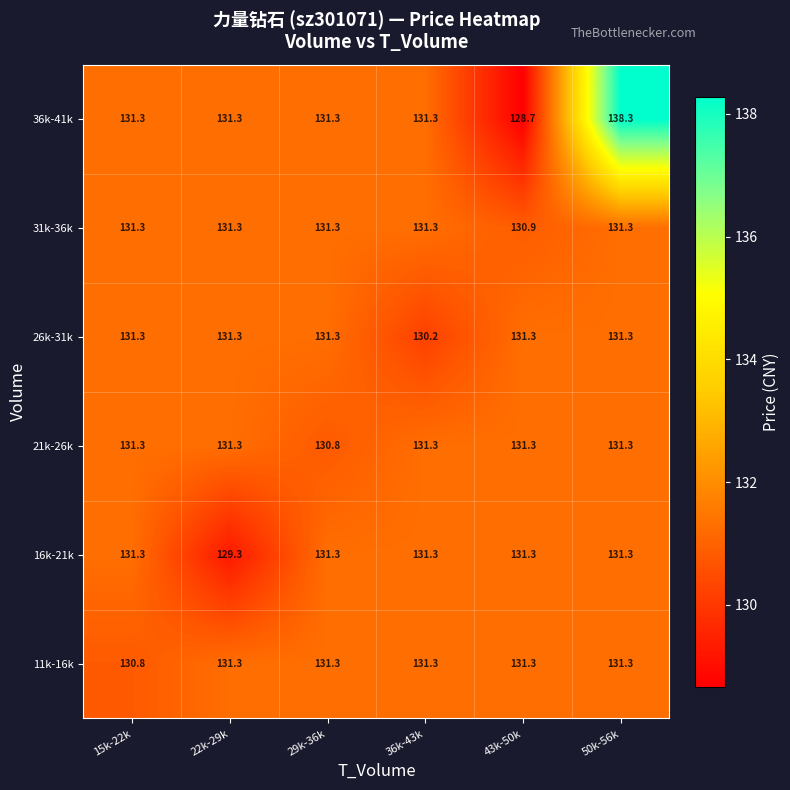

What is the sum of all 31k-36k values?

787.4